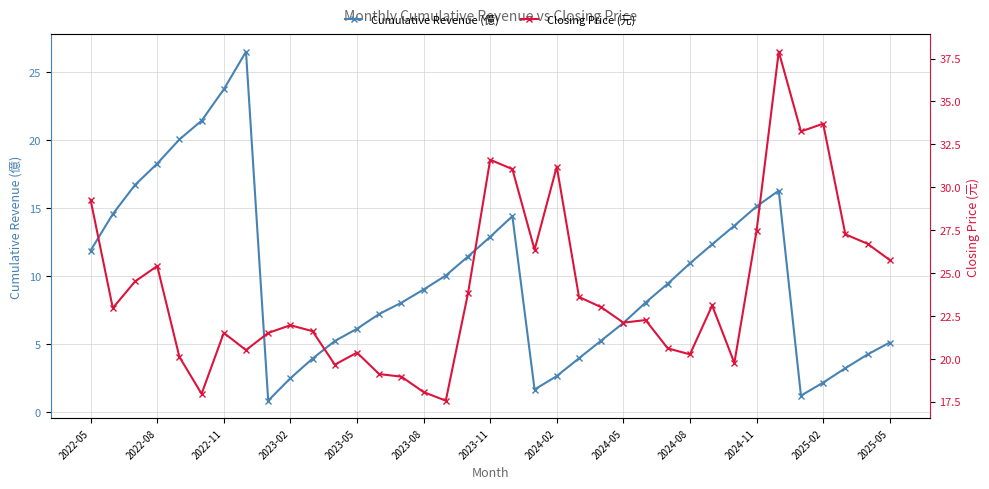

How many times do Closing Price (元) and Cumulative Revenue (億) cross each other?

2